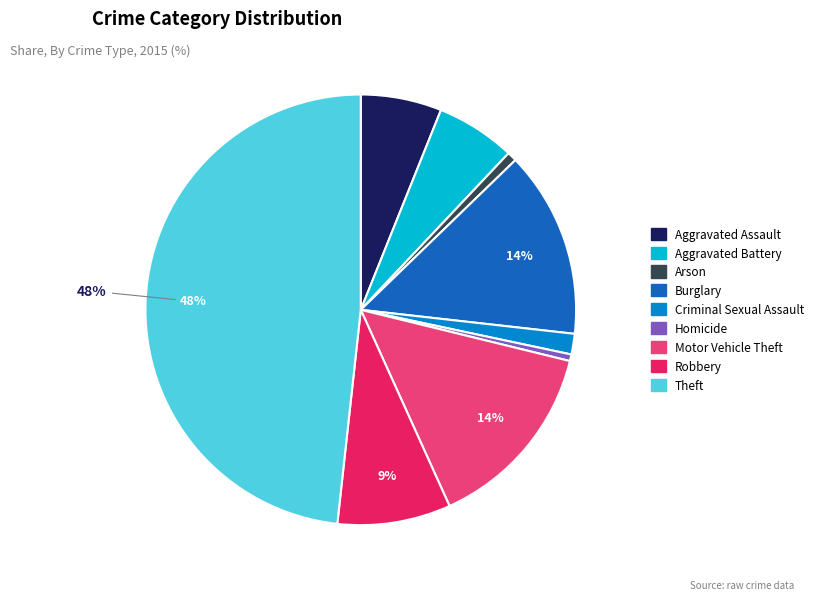

Combined, do Arson and Motor Vehicle Theft account for over 50%?

No